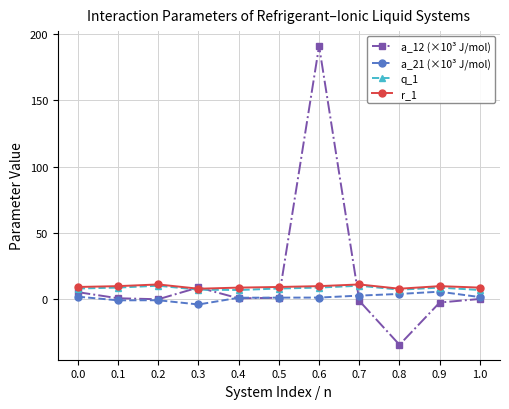

True or false: r_1 and q_1 intersect in this chart.

False